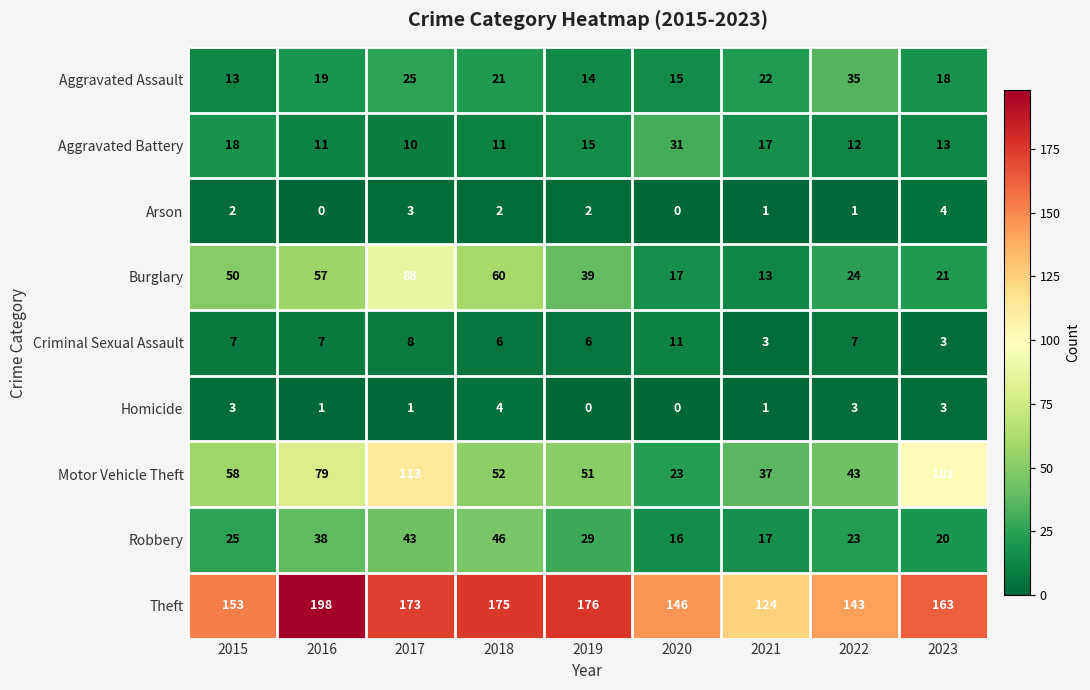

What is the sum of all Motor Vehicle Theft values?

557